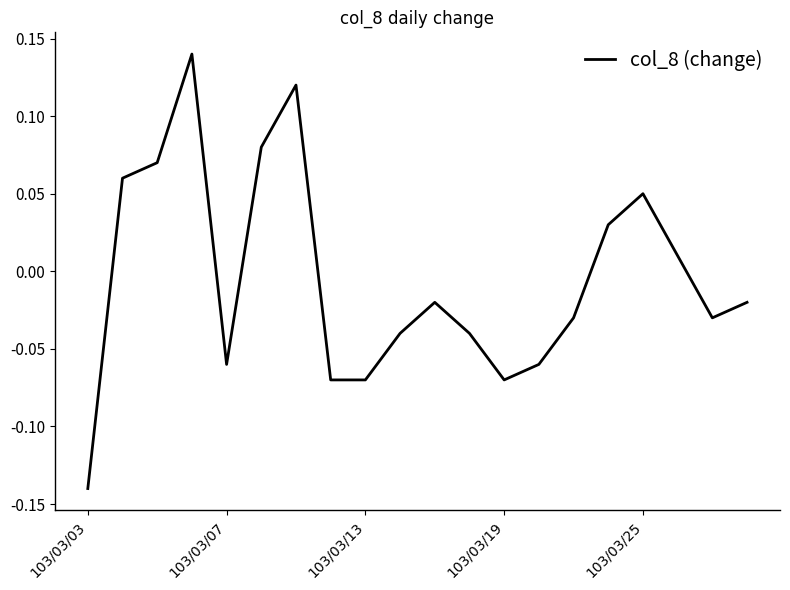

What is the difference between the maximum and minimum values?

0.3